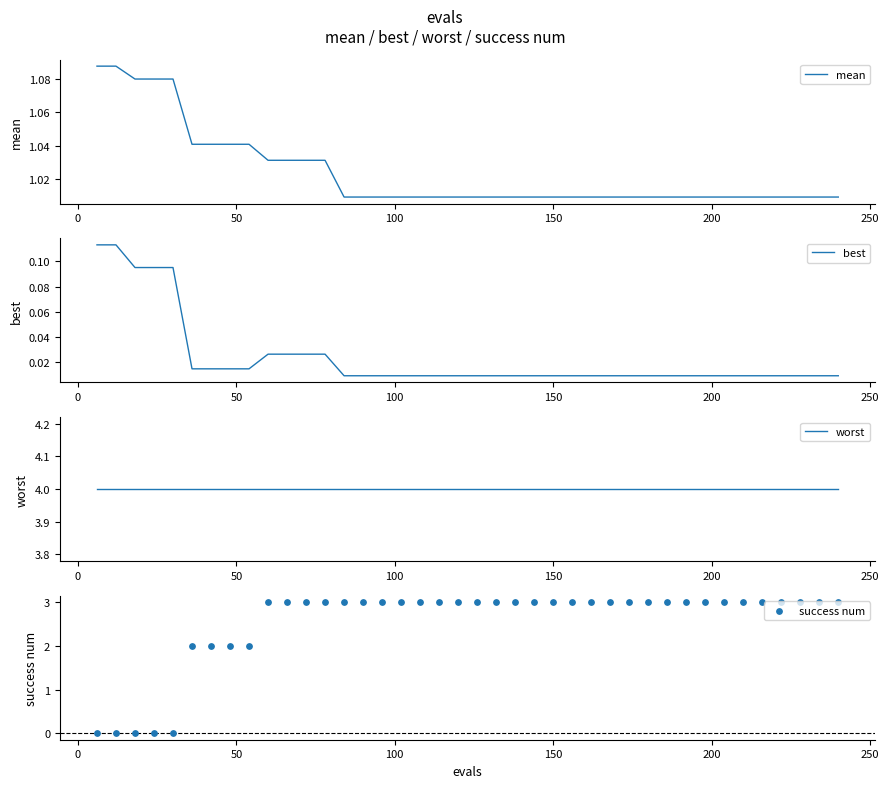

What are all the series names shown in the legend?

mean, best, worst, success num